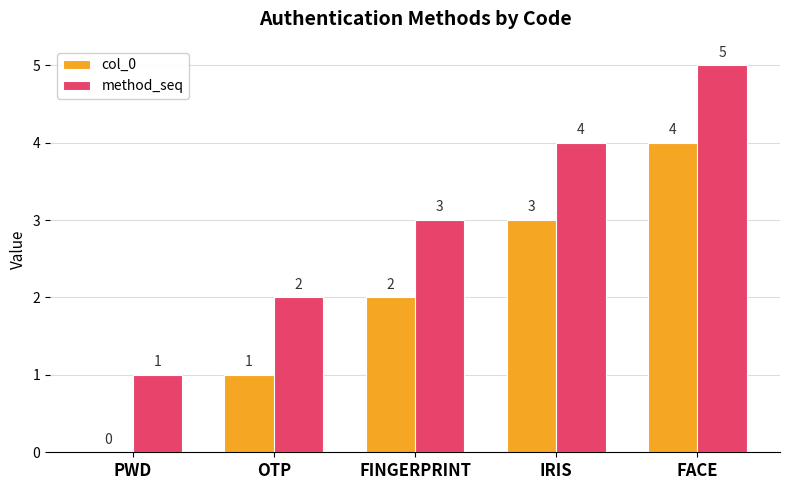

What is the sum of the method_seq values at FINGERPRINT and IRIS?

7